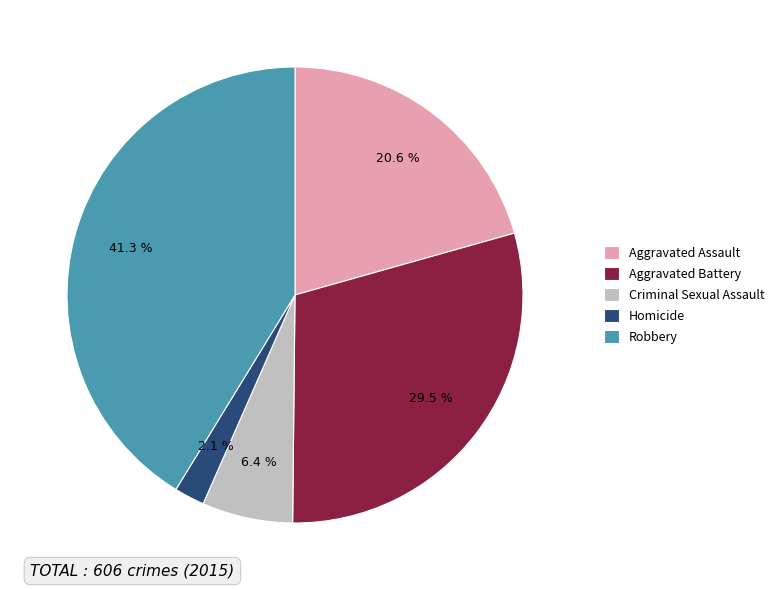

Do Robbery and Homicide together represent more than half of the pie?

No